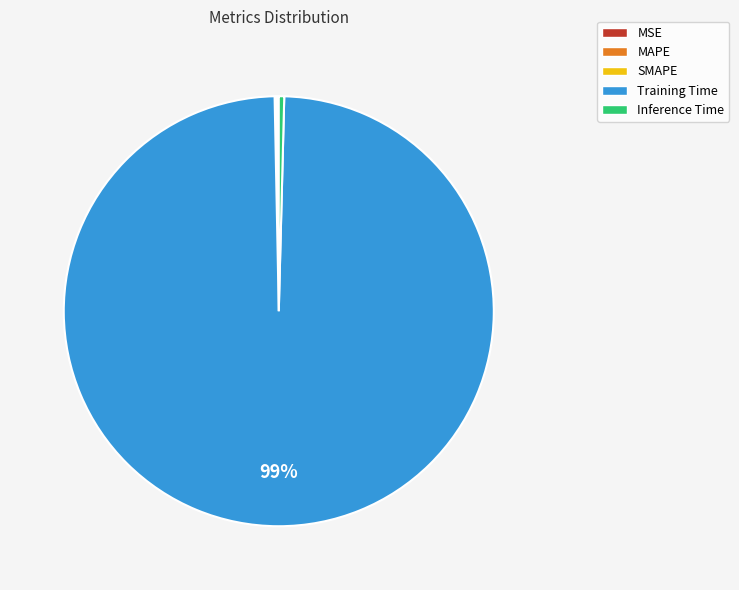

Is it true that Inference Time is 0% of the pie?

True